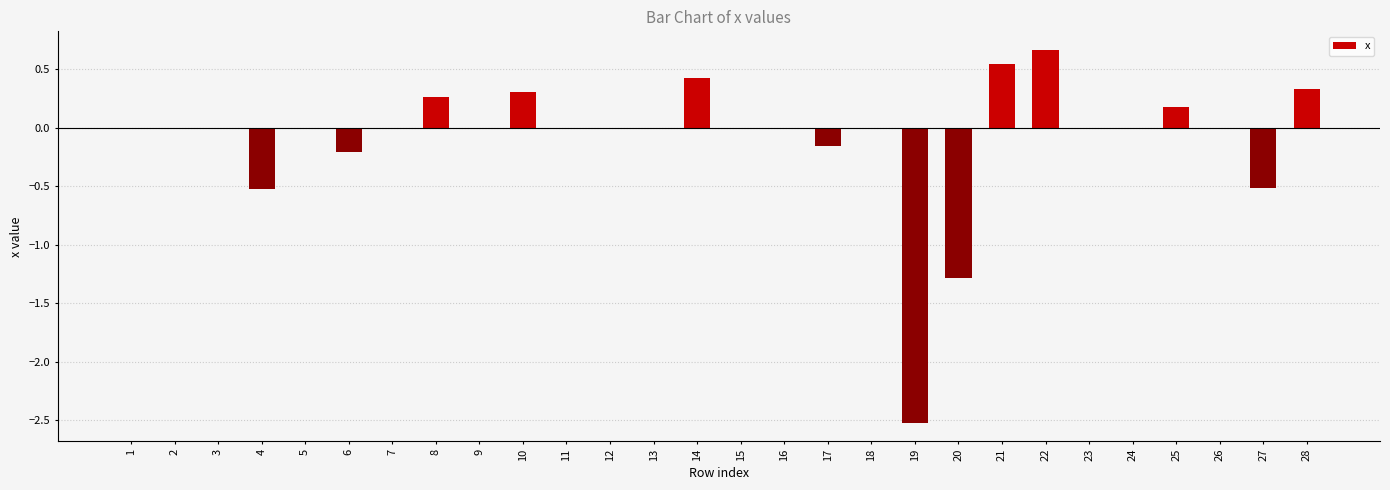

What is the change in value from 4 to 22?

+1.2